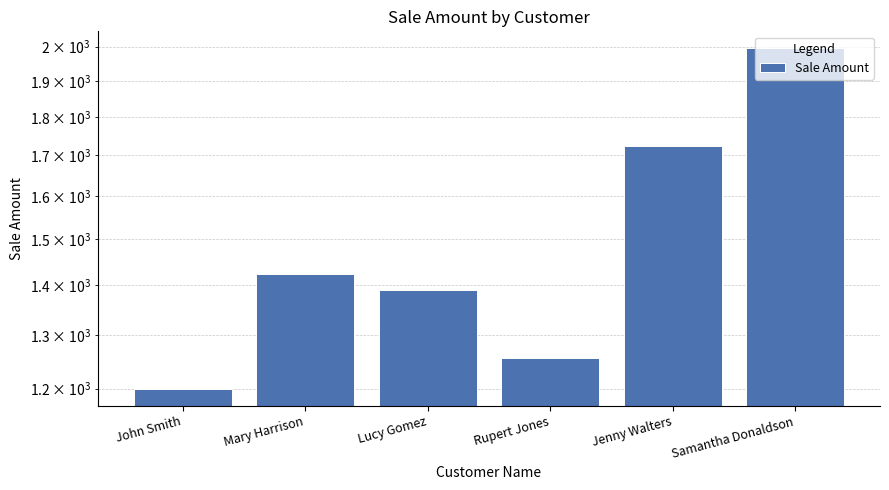

What is the smallest value displayed?

1200